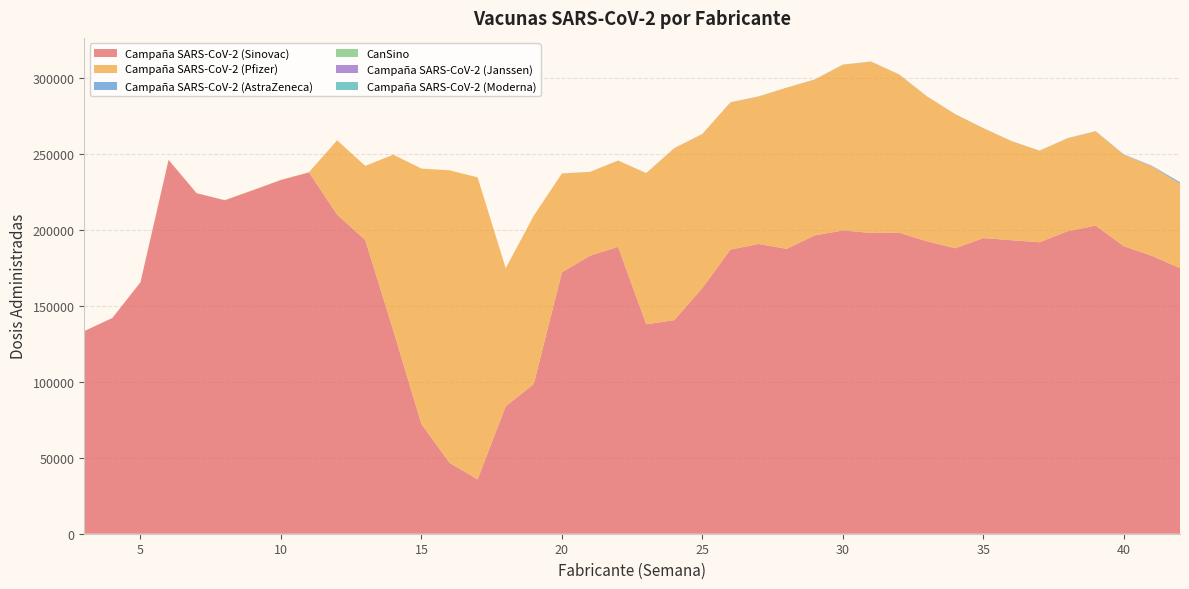

Reading left to right, list all the values displayed in this chart.

Campaña SARS-CoV-2 (Sinovac): 133300	141923	165399	245871	223962	219356	225932	232668	237631	209835	193270	133562	72098	46616	35719	83868	98472	171934	182888	188737	137785	140472	161613	186906	190600	187398	196231	199489	197862	197991	192349	187754	194465	193078	191714	199008	202656	189121	182778	174670
Campaña SARS-CoV-2 (Pfizer): 1	8	92	150	82	87	97	116	233	48959	48692	115797	168078	192433	198715	90742	110713	65028	55088	56682	99403	113119	101298	96840	96978	105977	102507	109035	112667	104097	95178	88165	72268	65182	60199	61110	62037	60117	58875	55623
Campaña SARS-CoV-2 (AstraZeneca): 0	0	0	0	0	0	0	0	0	0	0	0	1	3	2	37	36	43	43	55	51	72	72	83	99	74	89	74	91	100	101	90	94	81	78	105	111	283	400	954
CanSino: 0	0	0	0	0	0	0	0	0	0	0	0	0	0	0	0	0	0	0	0	0	0	0	0	0	0	0	0	0	0	0	0	0	0	0	0	0	0	0	0
Campaña SARS-CoV-2 (Janssen): 0	0	0	0	0	0	0	0	0	0	0	0	0	0	0	0	0	0	0	0	0	0	0	0	0	0	0	0	0	0	0	0	0	0	0	0	0	0	0	0
Campaña SARS-CoV-2 (Moderna): 0	0	0	0	0	0	0	0	0	0	0	0	0	0	0	0	0	0	0	0	0	0	0	0	0	0	0	0	0	0	0	0	0	0	0	0	0	0	0	0